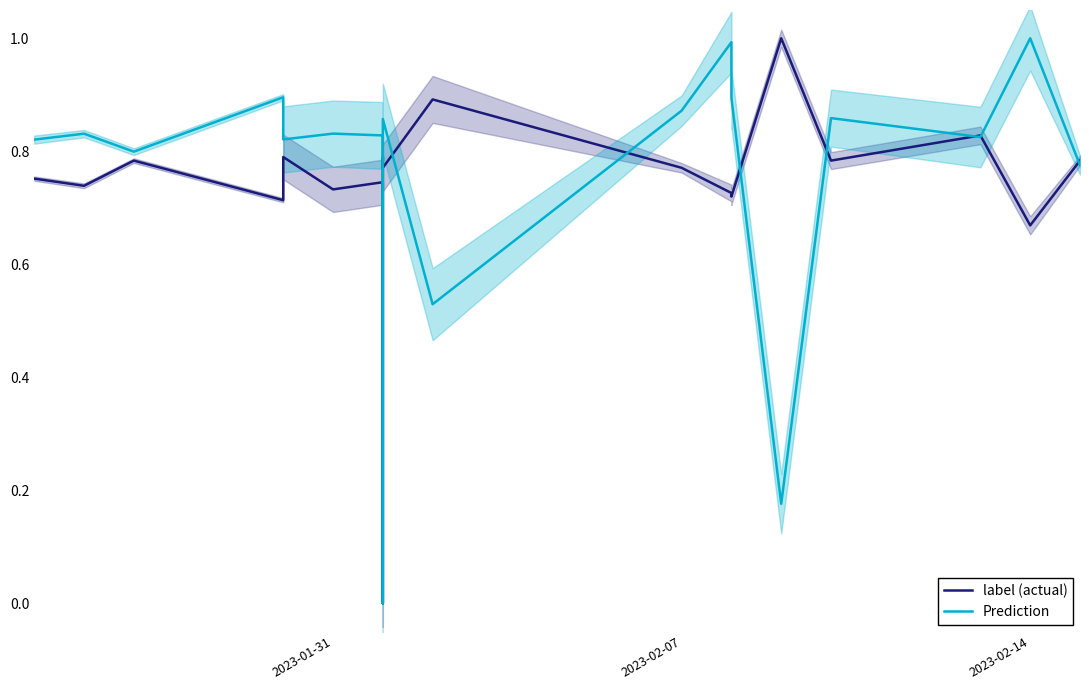

Rank the series at 2023-02-07 from lowest to highest value.

label (actual), Prediction